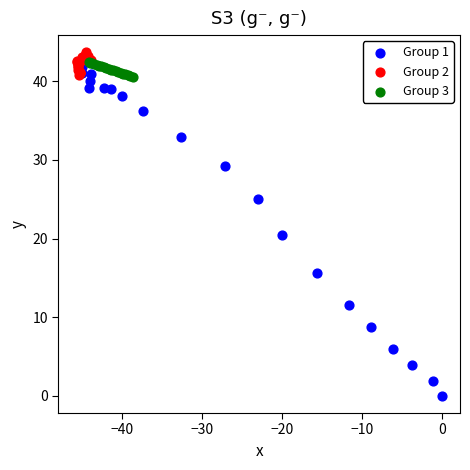

Which series contains the lowest Y value?

Group 1